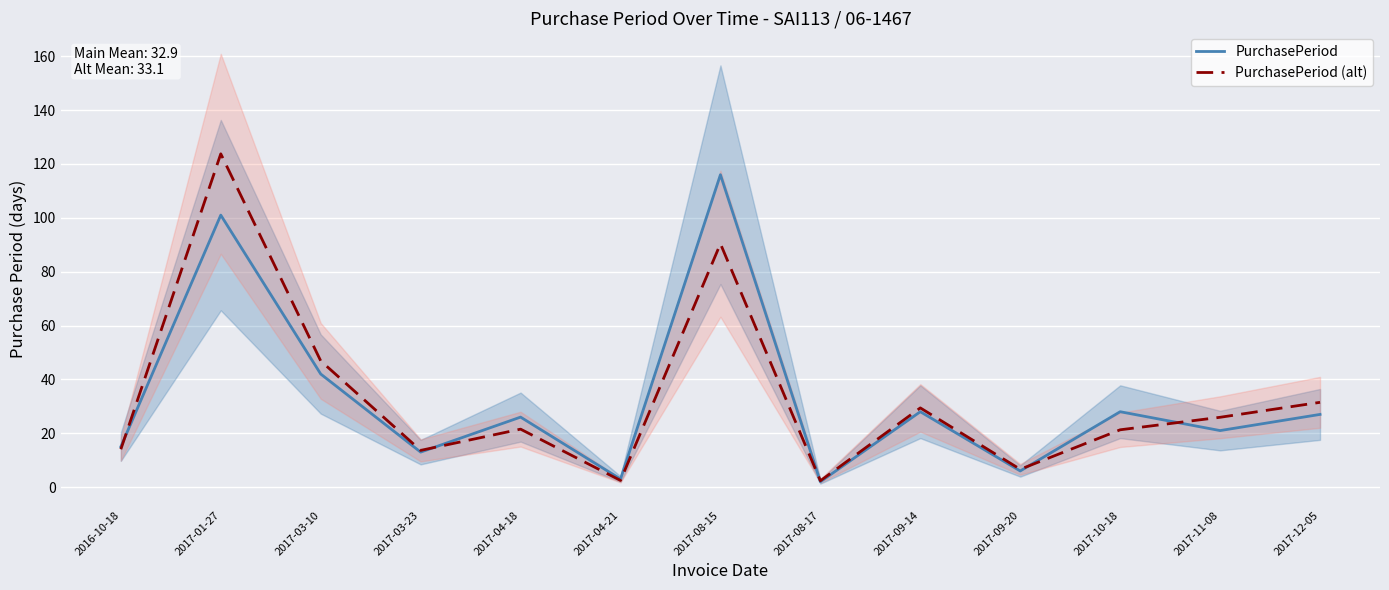

What is the label of the 6th point from the left?

2017-04-21